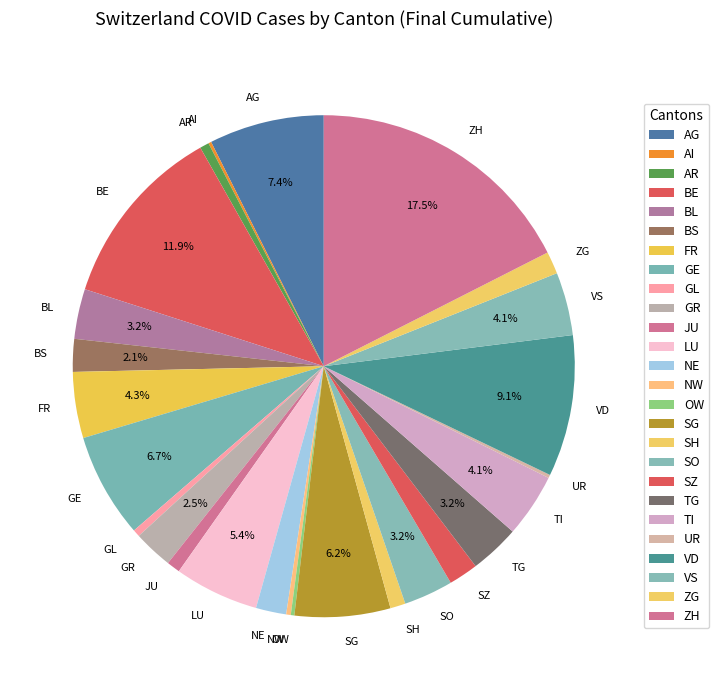

Which category has the biggest portion of the pie?

ZH